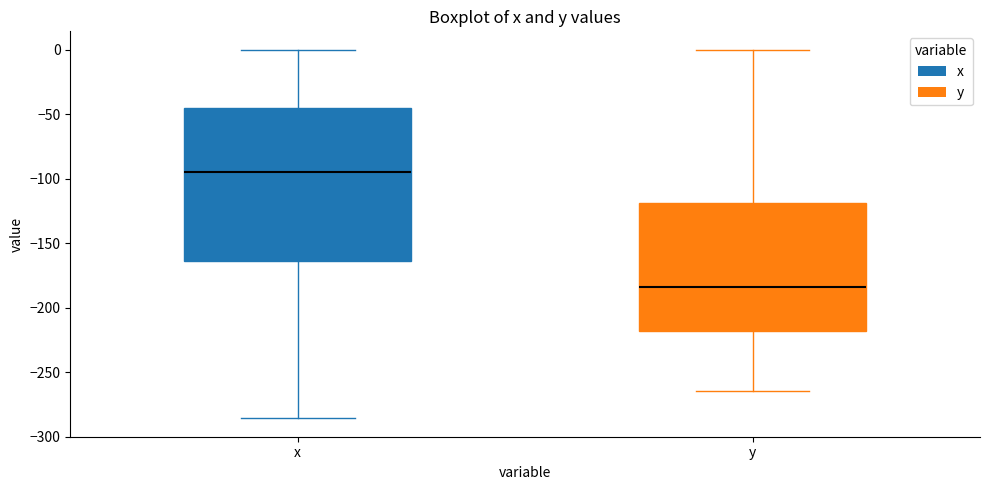

Where does the lower whisker of the box for y end on the y-axis? The values are not printed on the chart, so give them approximately, as read against the axis.

-265